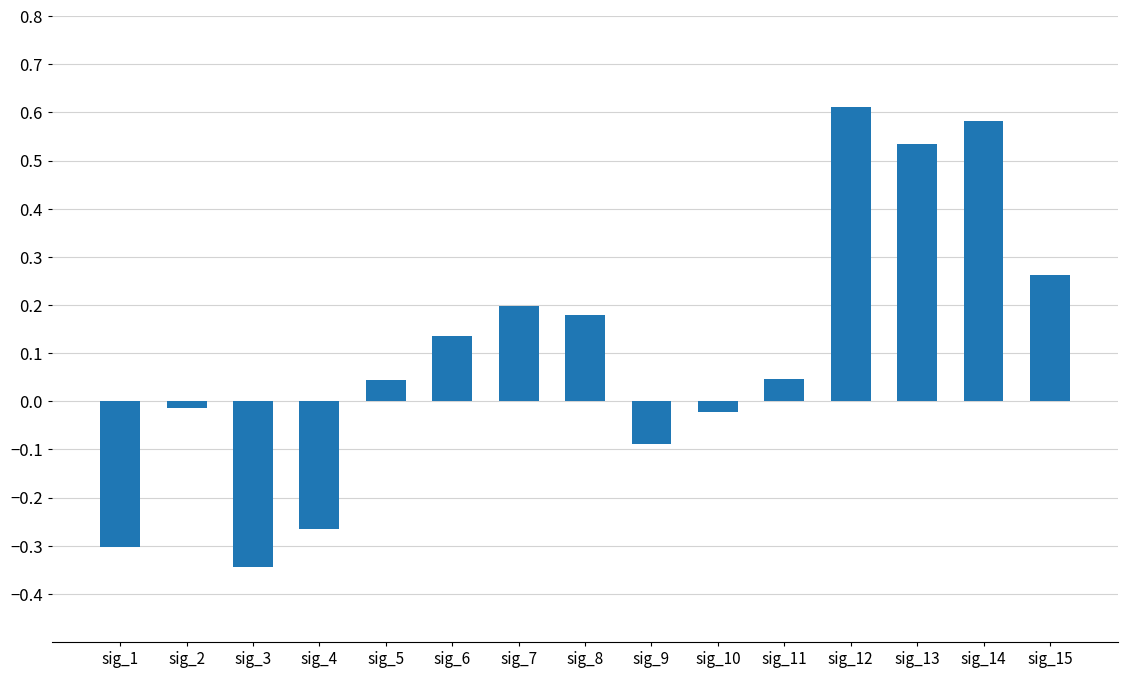

What is the sum of all values?

1.6